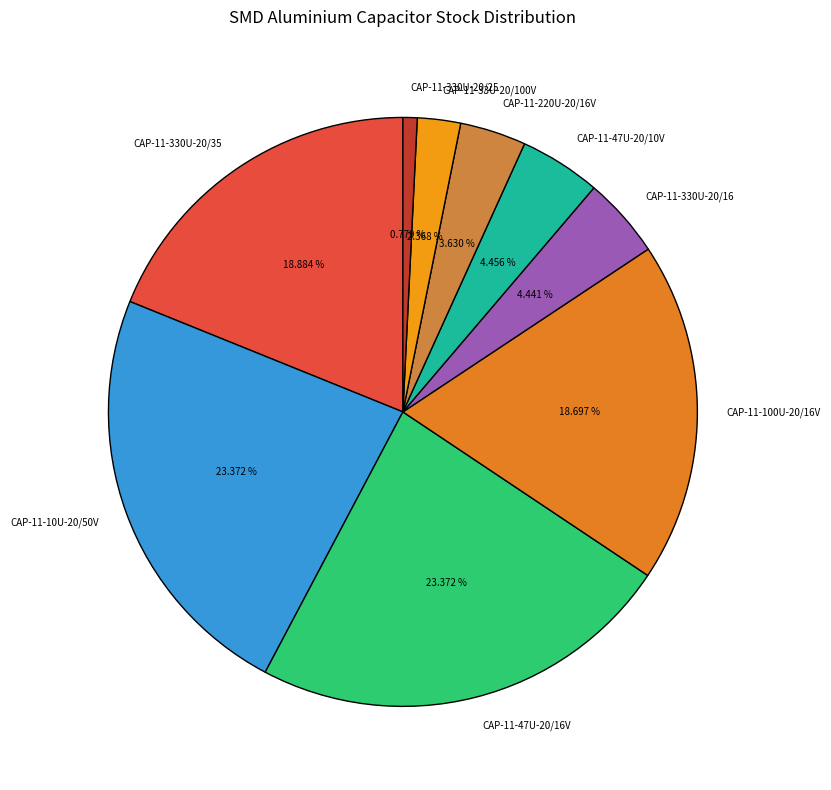

To the nearest percent, what is the difference between the CAP-11-10U-20/50V and CAP-11-330U-20/25 slice percentages?

23%